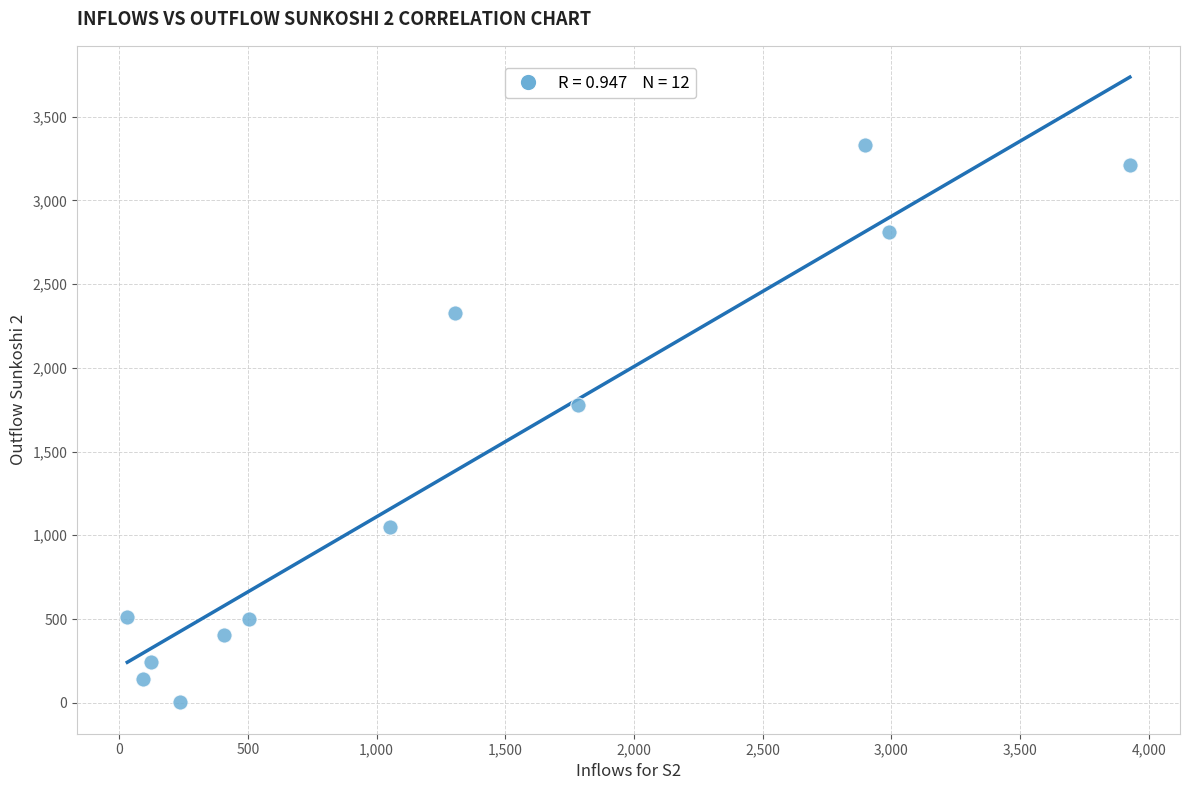

What Y value in the scatter plot is closest to 1667?

1780.5